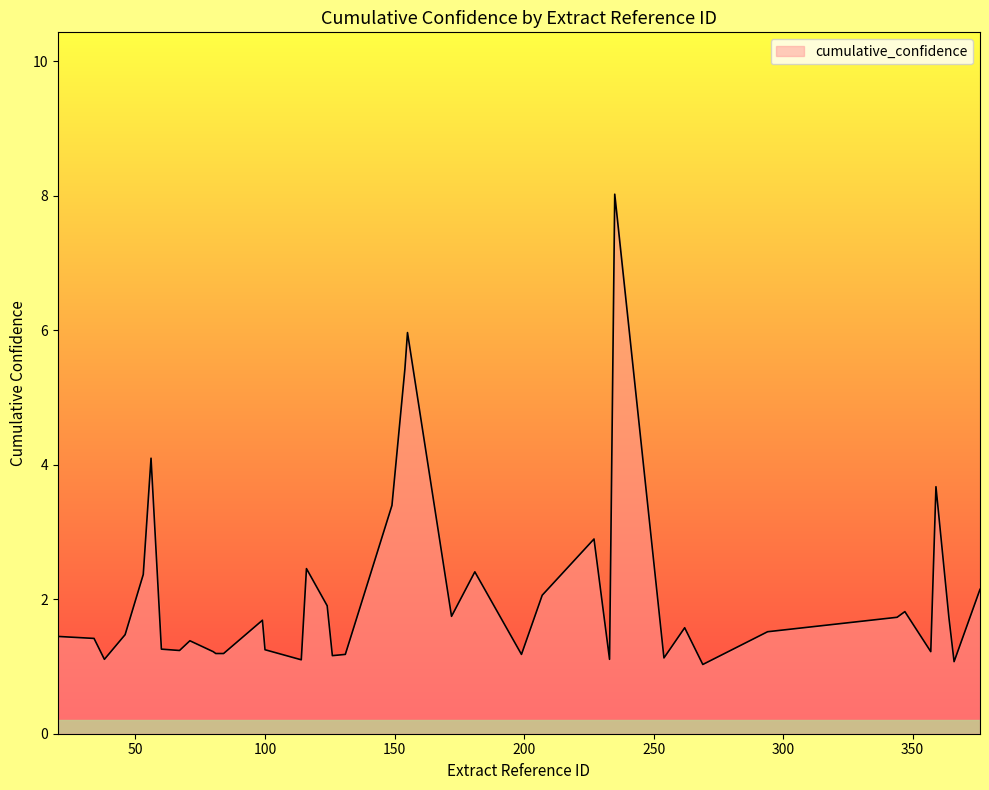

Does the chart display data point markers on the line(s)?

No